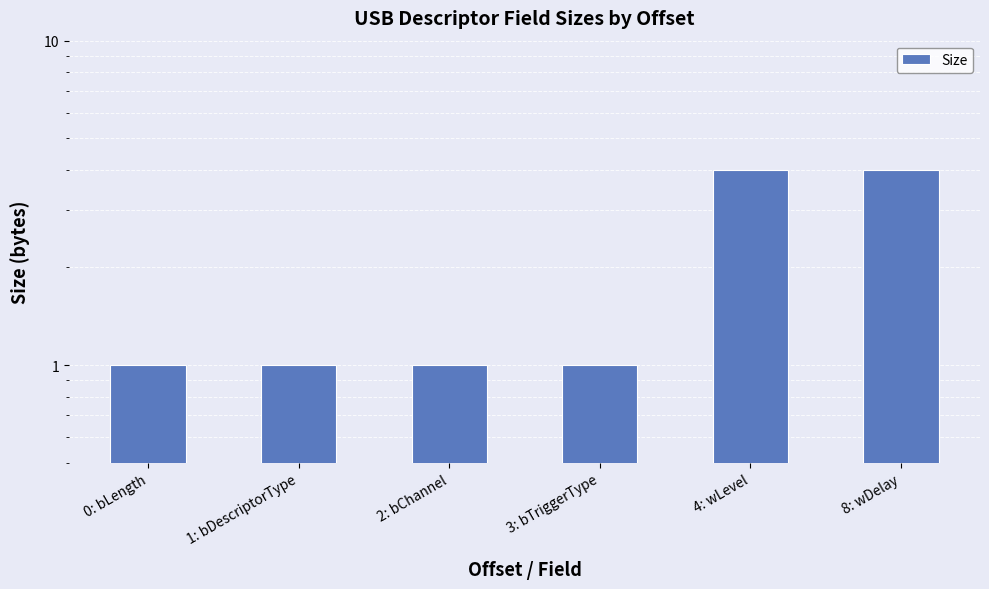

Reading left to right, transcribe all the data shown in this chart.

1	1	1	1	4	4